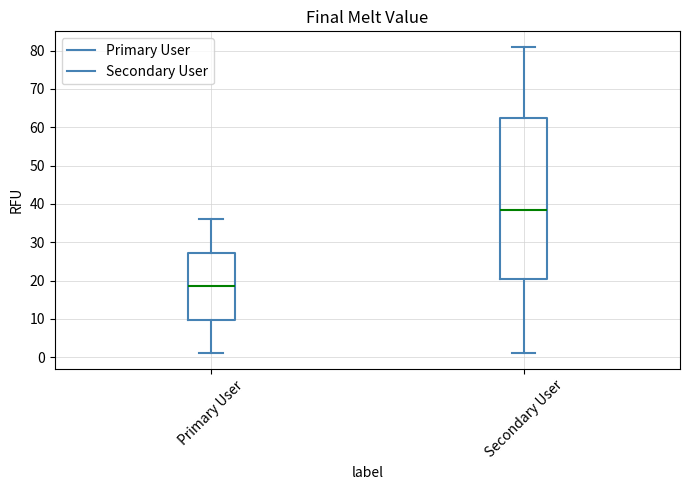

Reading left to right, transcribe this box plot: for each box, give where its median line is, the range the box spans, and where its two whiskers end, as read against the y-axis. The values are not printed on the chart, so give them approximately, as read against the axis.

Primary User: median 19, box 10 to 27, whiskers 1 to 36
Secondary User: median 39, box 21 to 63, whiskers 1 to 81